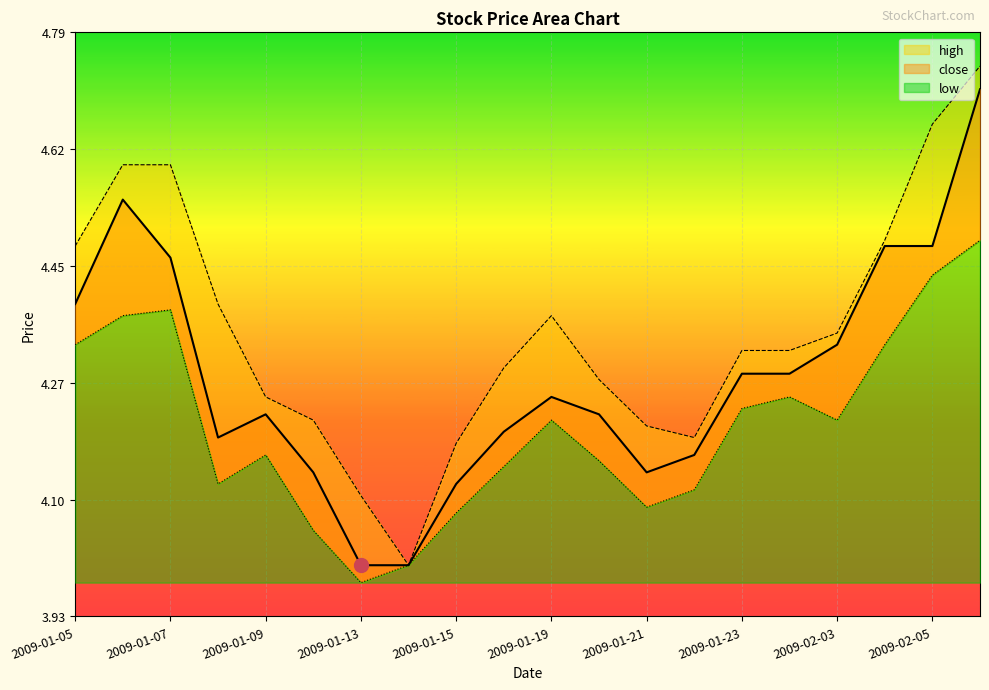

True or false: low and close intersect in this chart.

False